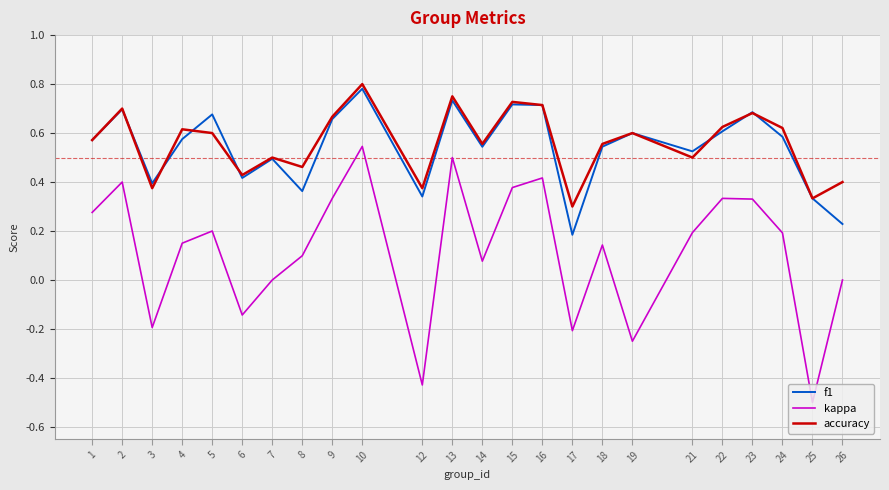

What are all the series names shown in the legend?

f1, kappa, accuracy